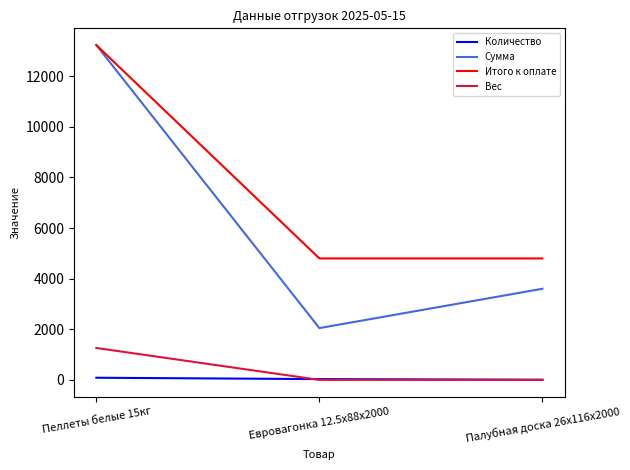

Count the number of categories in the chart.

3